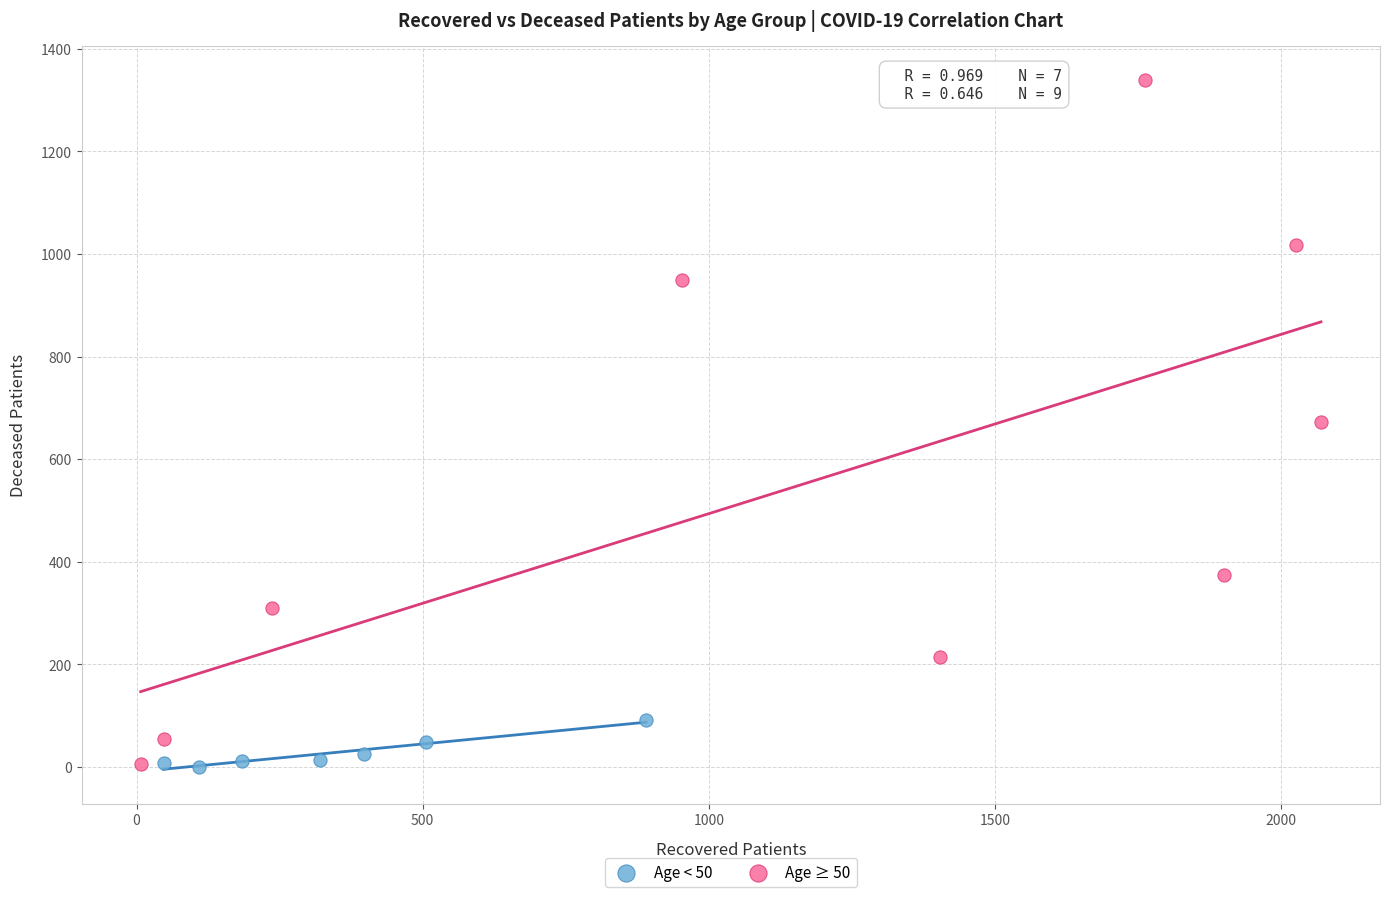

Which series reaches the maximum Y coordinate?

Age ≥ 50